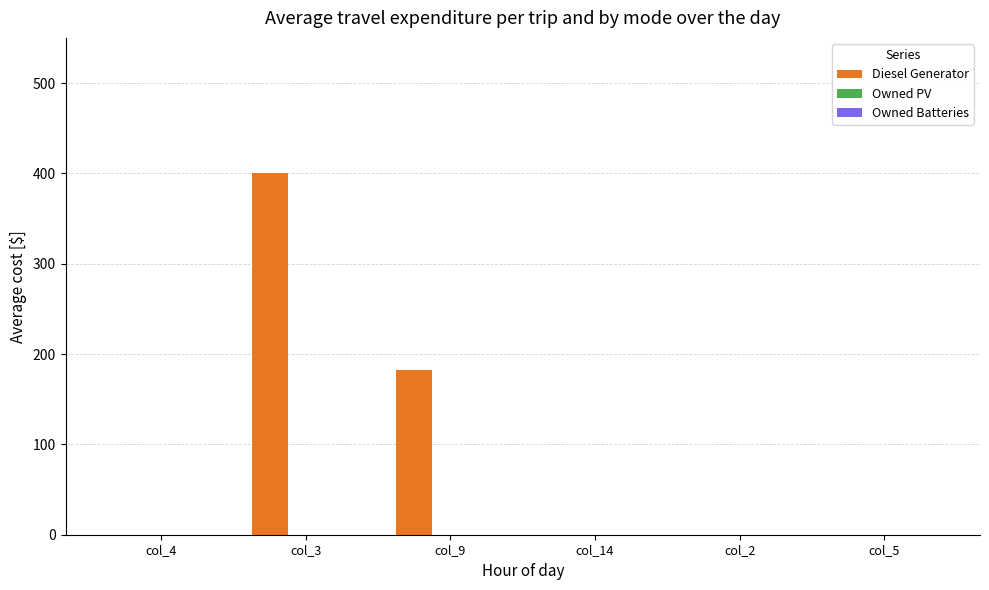

What is the sum of all values?

582